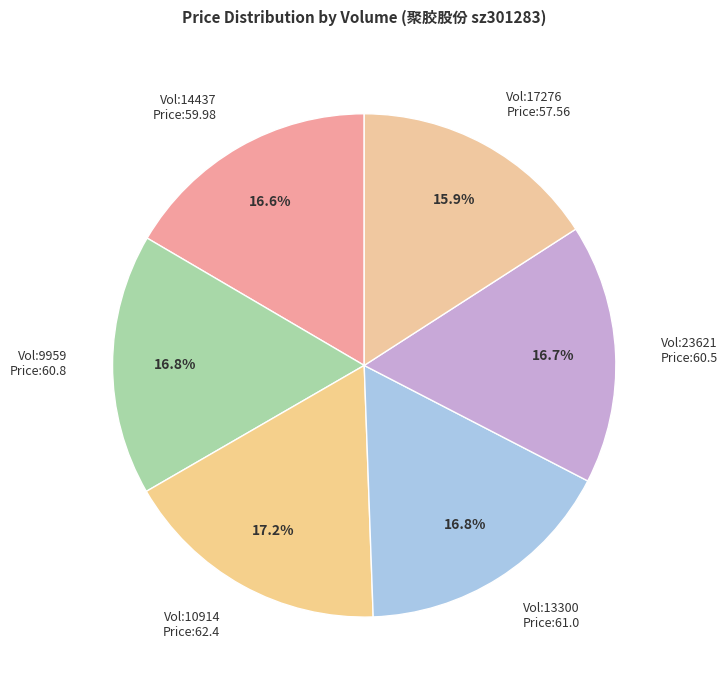

Approximately how many times larger is the value at Vol:13300 compared to Vol:17276?

1.1